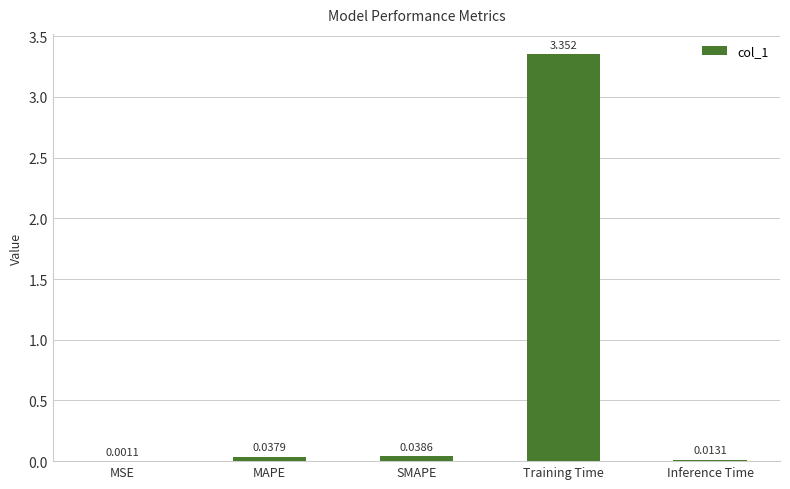

Which category has the highest value across all series?

Training Time